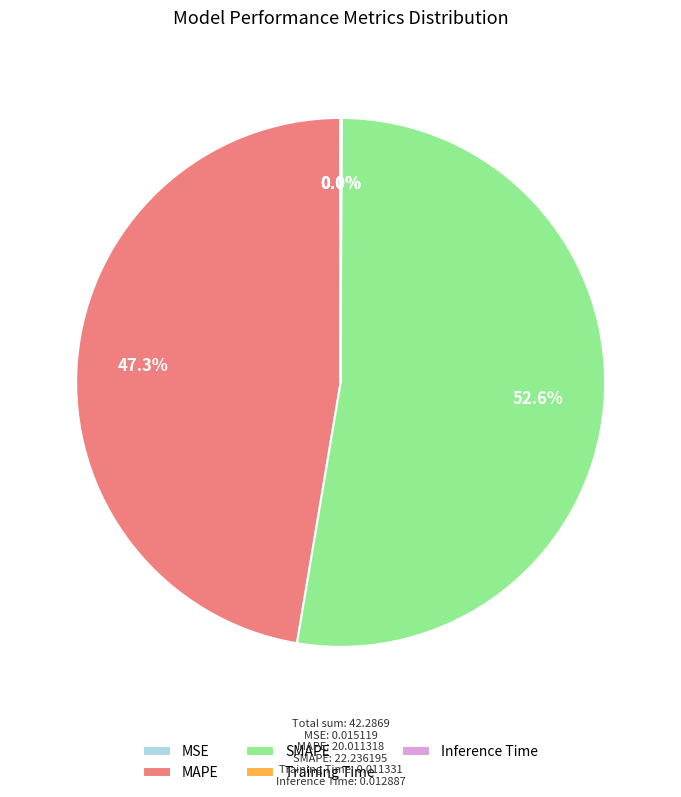

What is the largest slice in the pie chart?

SMAPE